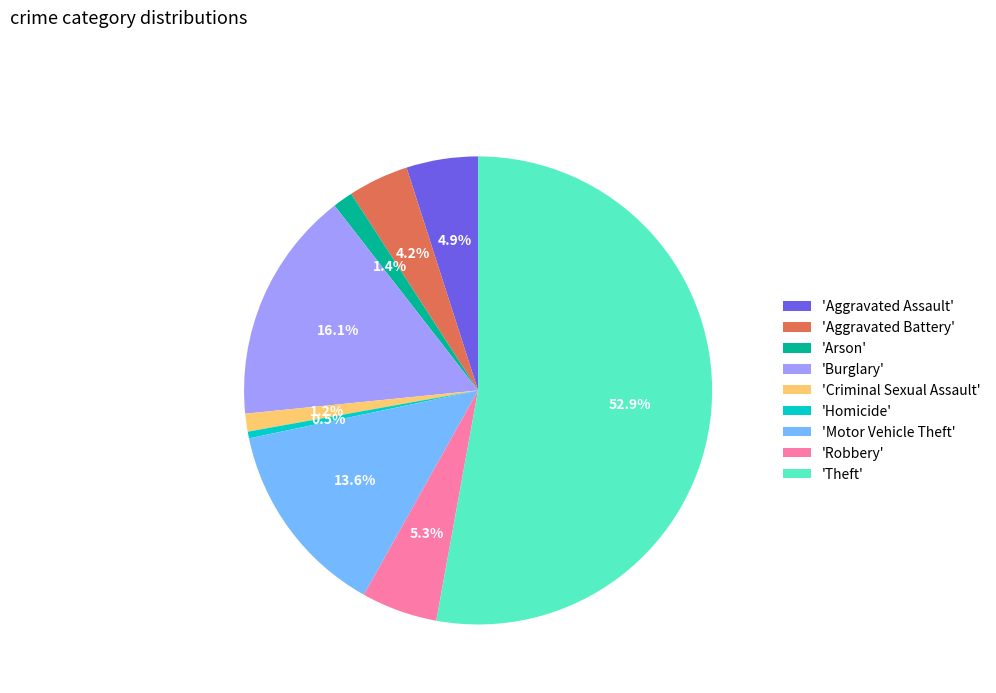

Which has a higher value, 'Motor Vehicle Theft' or 'Robbery'?

'Motor Vehicle Theft'